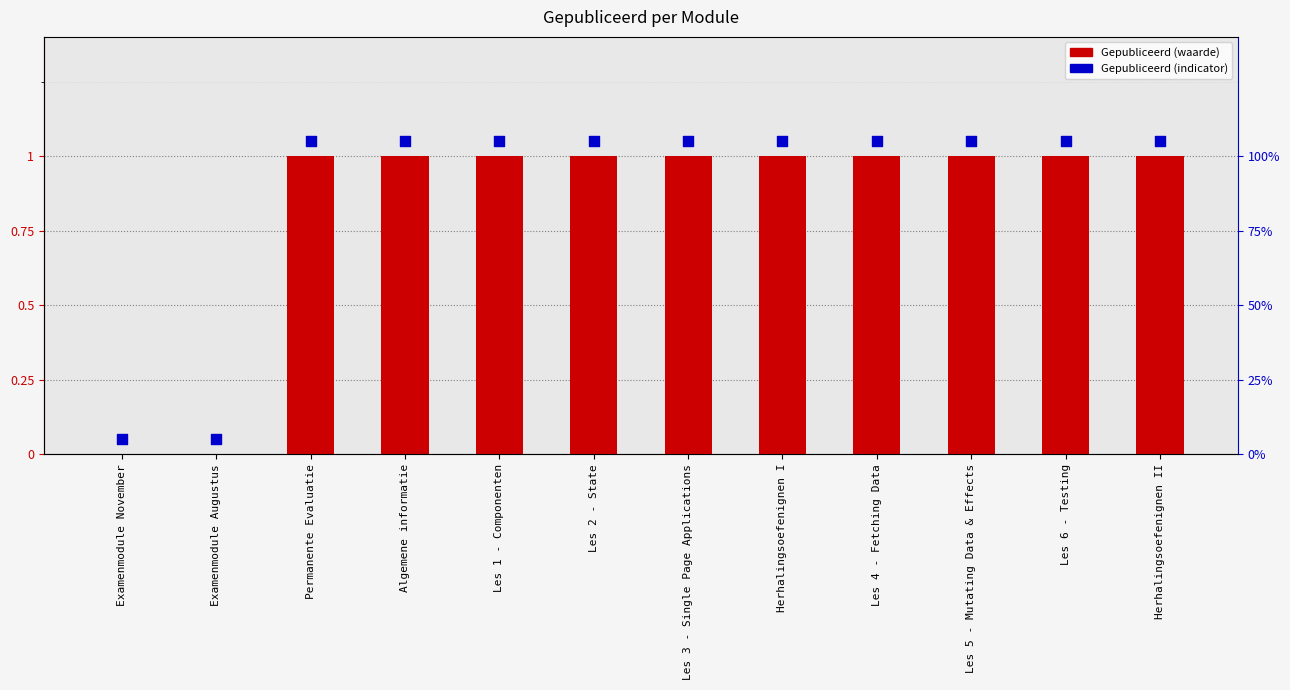

Which series has the largest total across all categories?

Gepubliceerd (indicator)